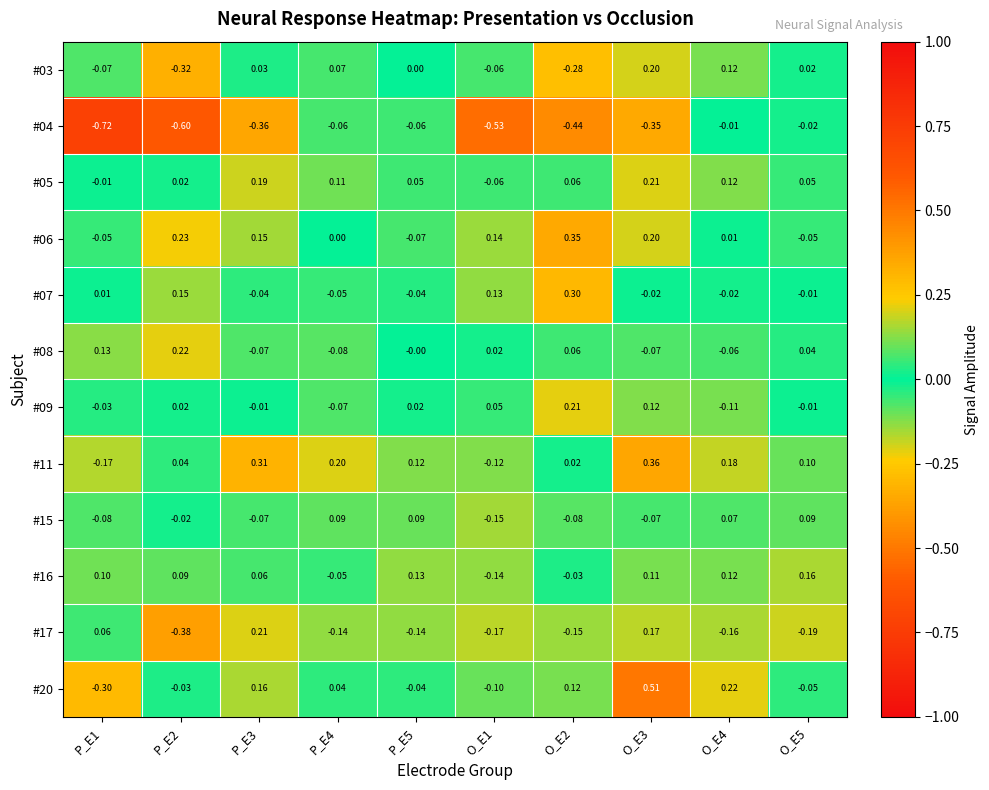

How many values in #15 are below zero?

6